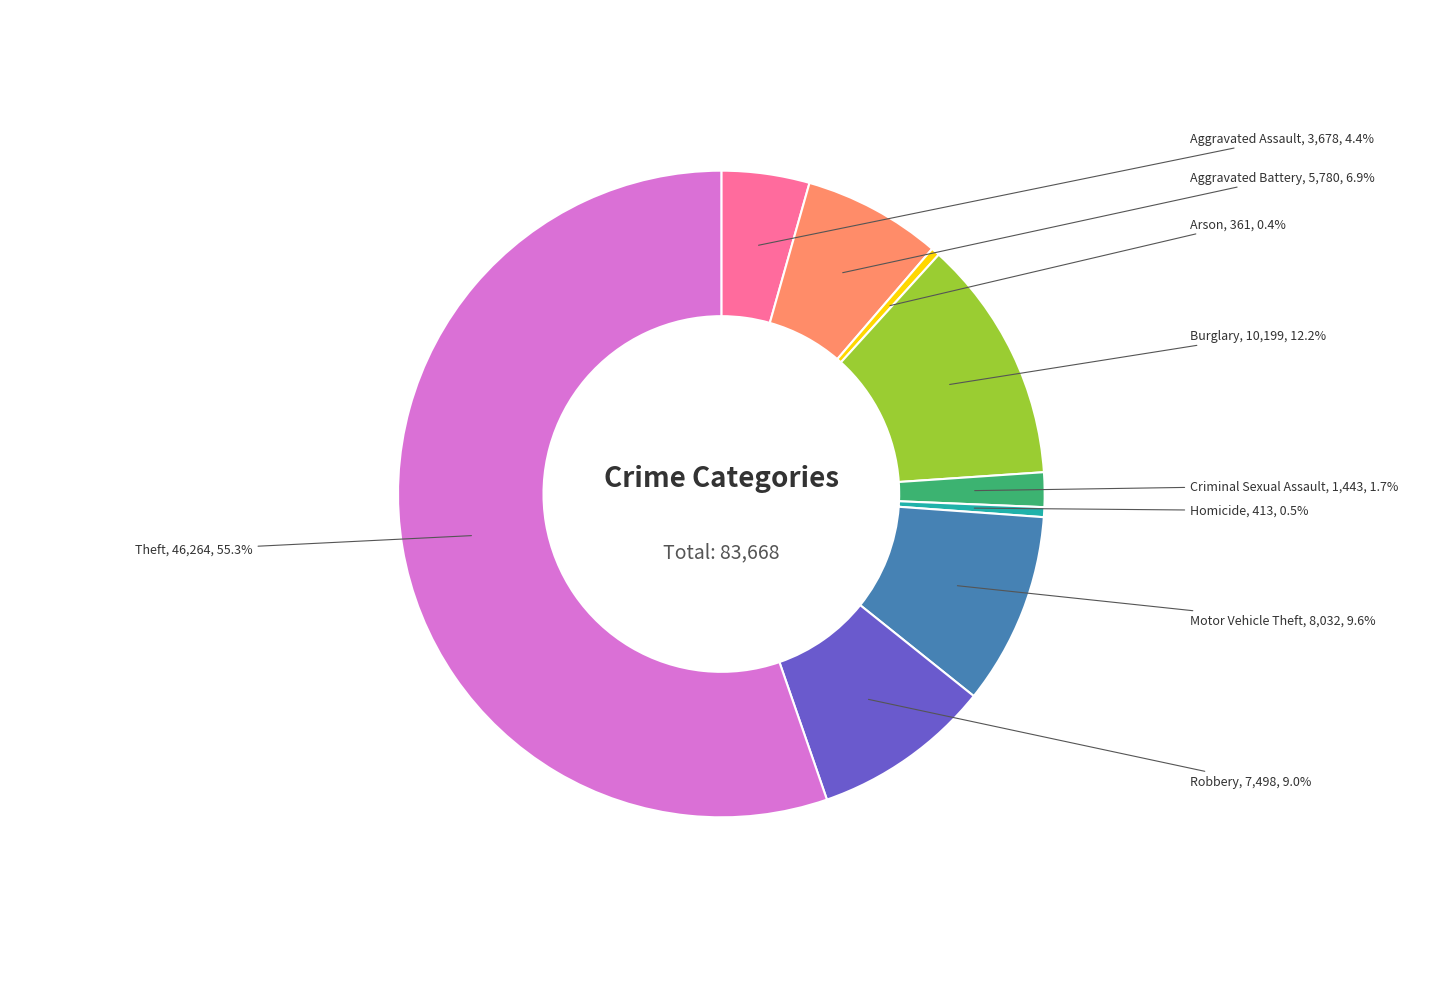

Between Theft and Motor Vehicle Theft, which is larger?

Theft